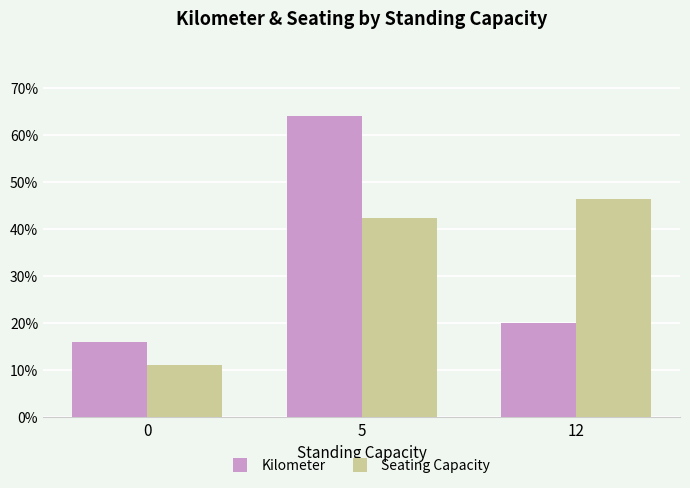

What is the spread (max minus min) of values at 12?

26.4